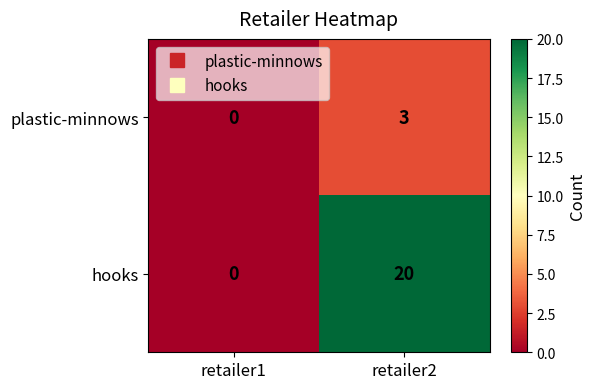

What is the average value of the hooks series?

10